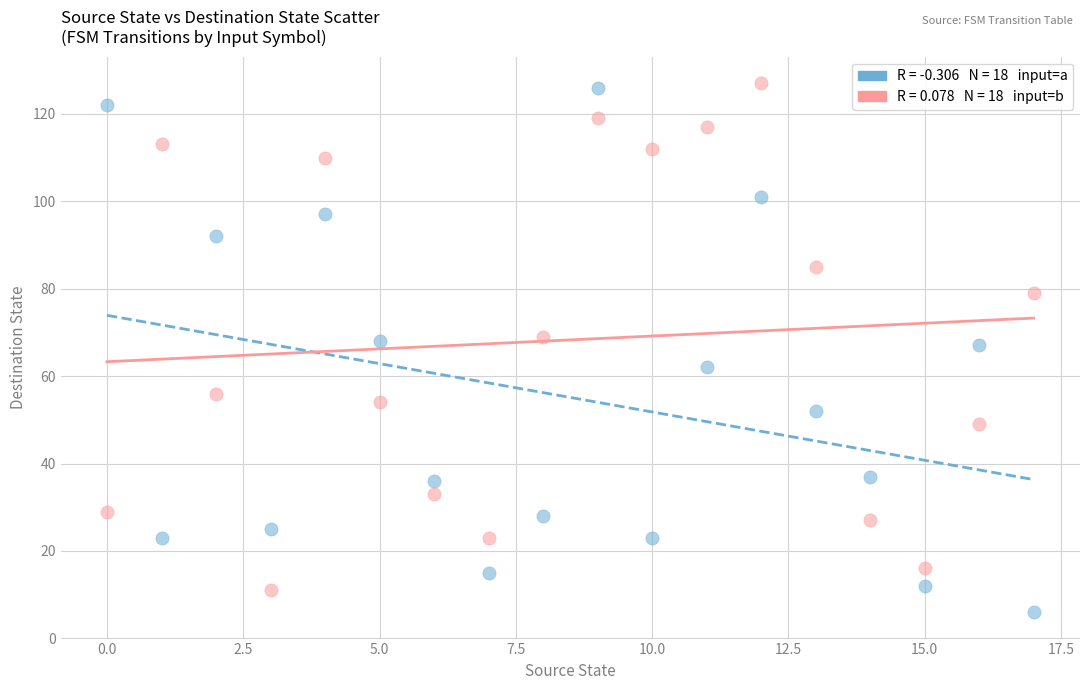

Across all data points, what is the range of Y values (max minus min)?

121